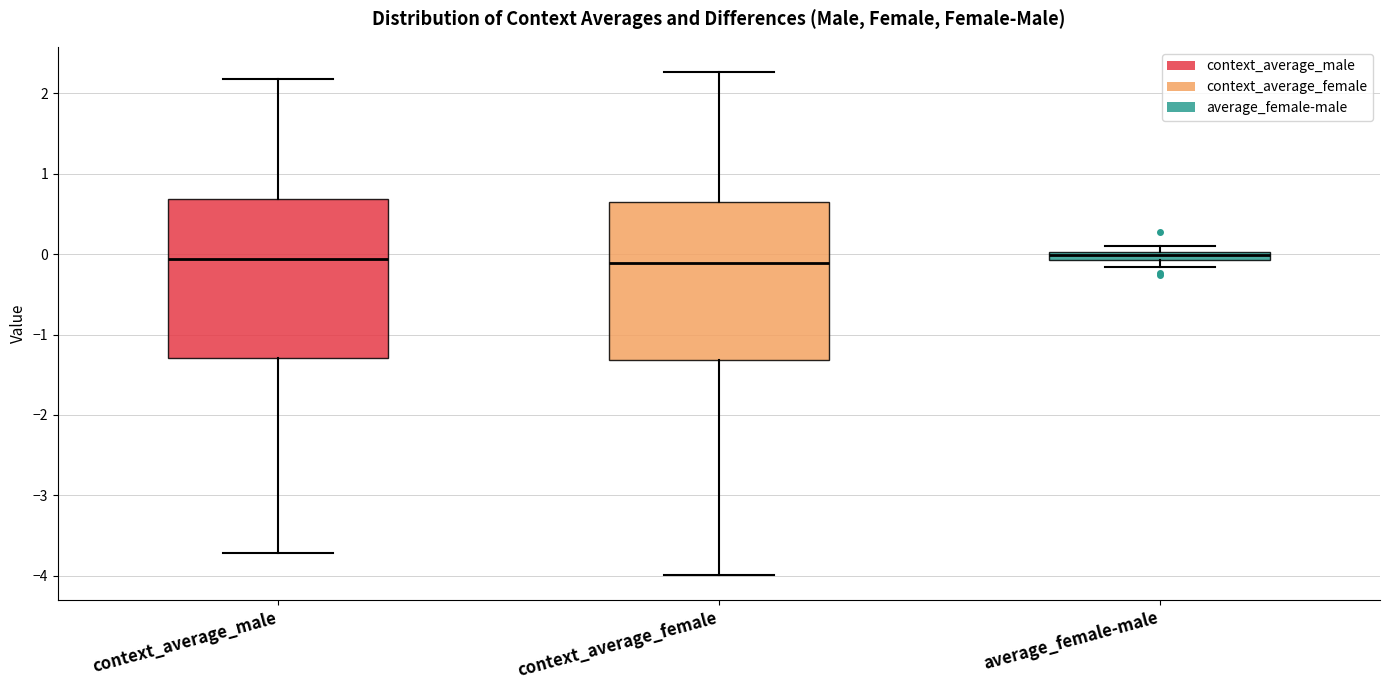

Where does the lower whisker of the box for context_average_female end on the y-axis? The values are not printed on the chart, so give them approximately, as read against the axis.

-4.0